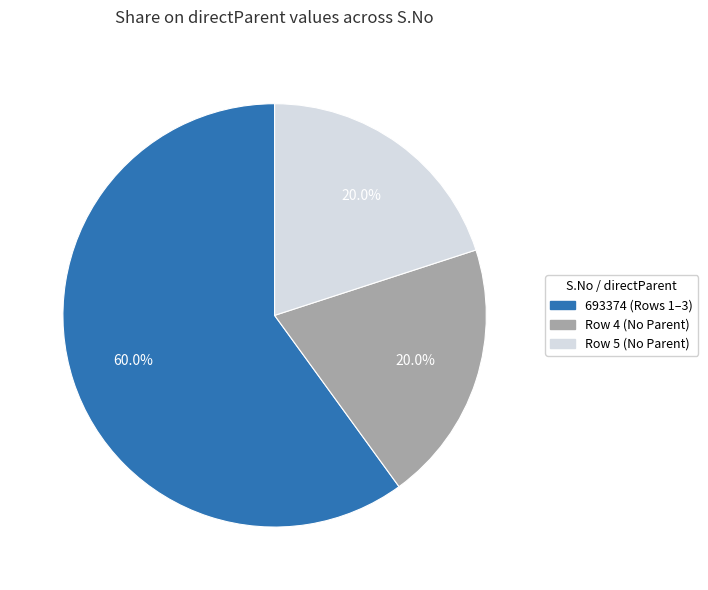

Is there any slice that represents more than half of the pie?

Yes